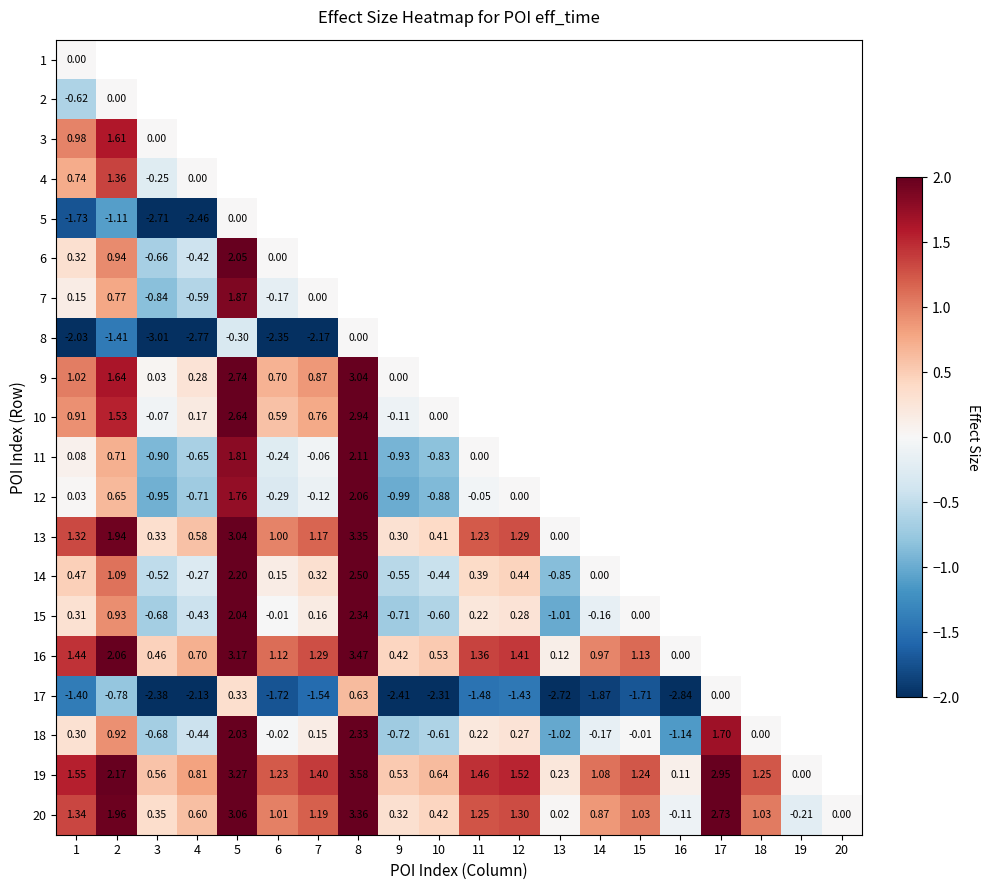

Is the value of 14 at 9 greater than the value of 15 at 16?

No